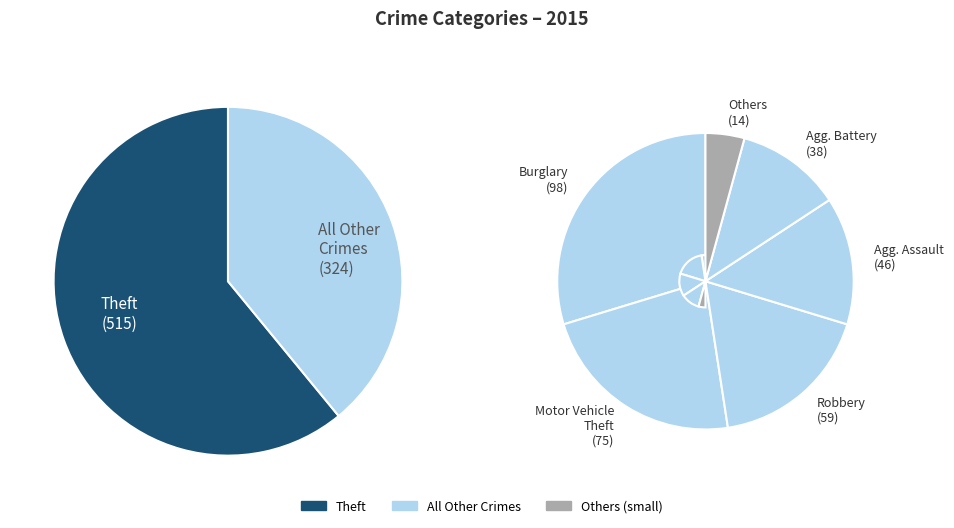

Count the number of slices in the pie.

9